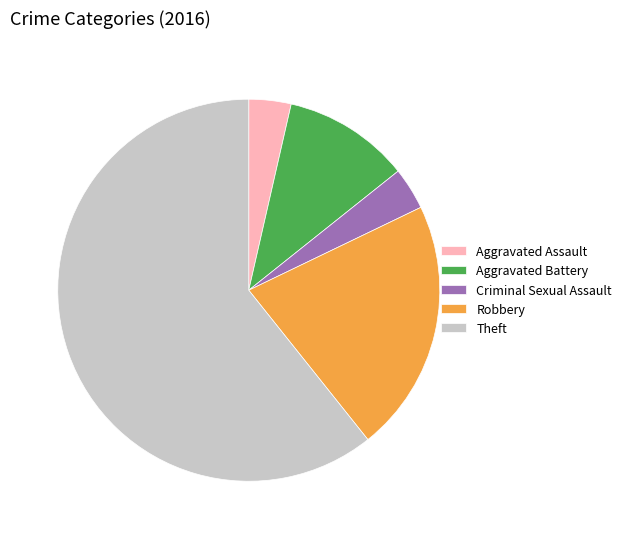

The Robbery slice represents 21% of the pie. True or false?

True